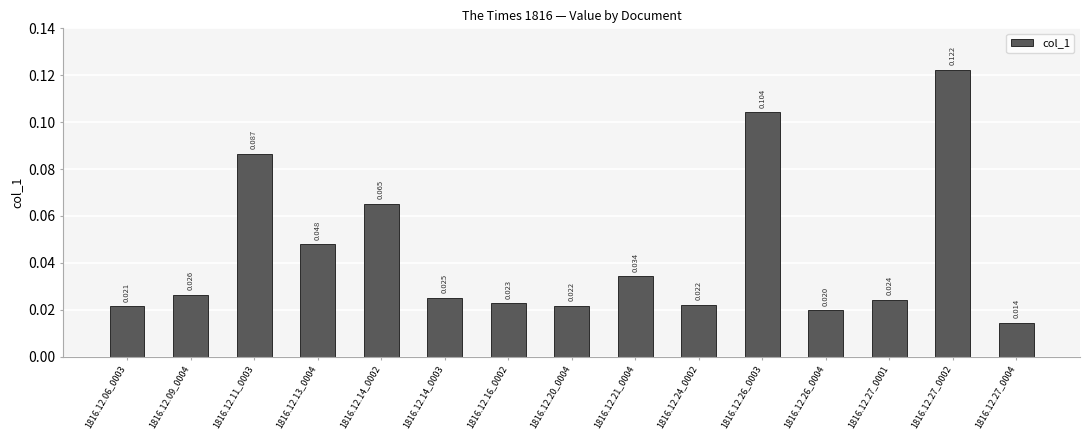

The chart shows a value of 0.0 at 1816.12.09_0004. True or false?

False